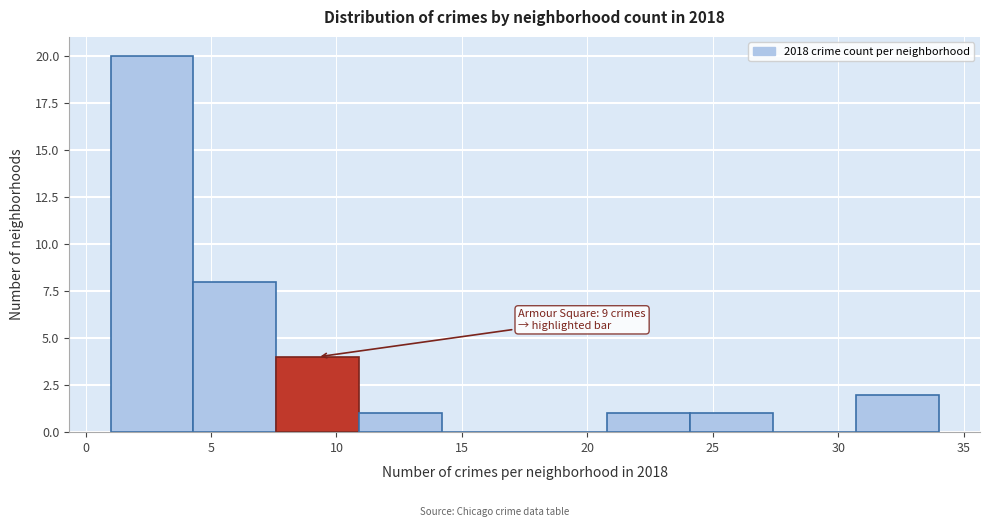

Which range on the x-axis has the tallest bar?

1.0 to 4.3